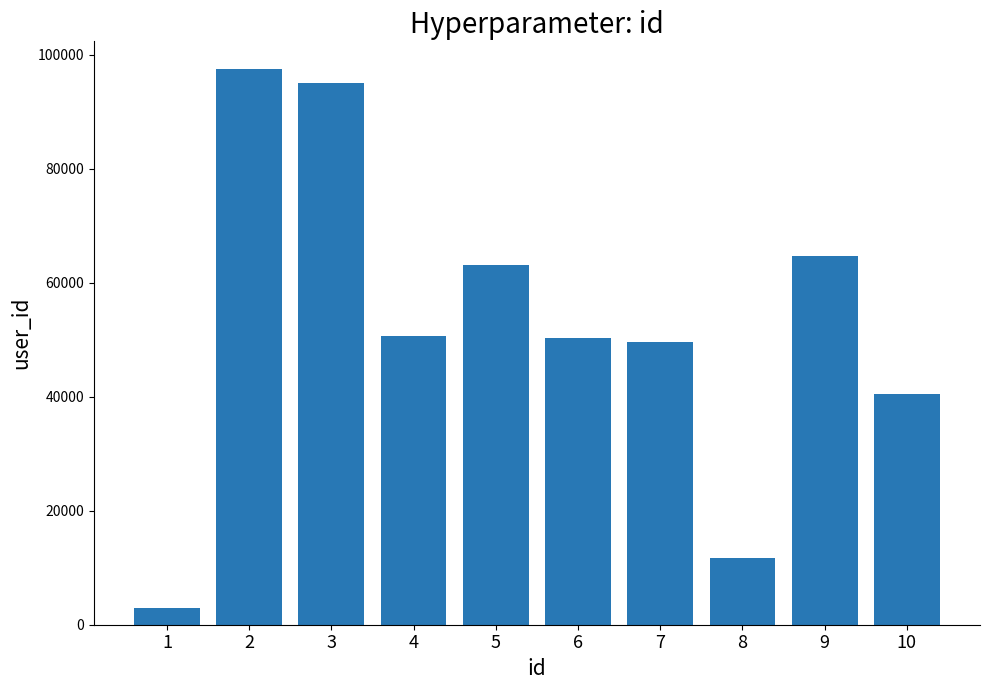

Read the value at 10, to the nearest 10.

40500